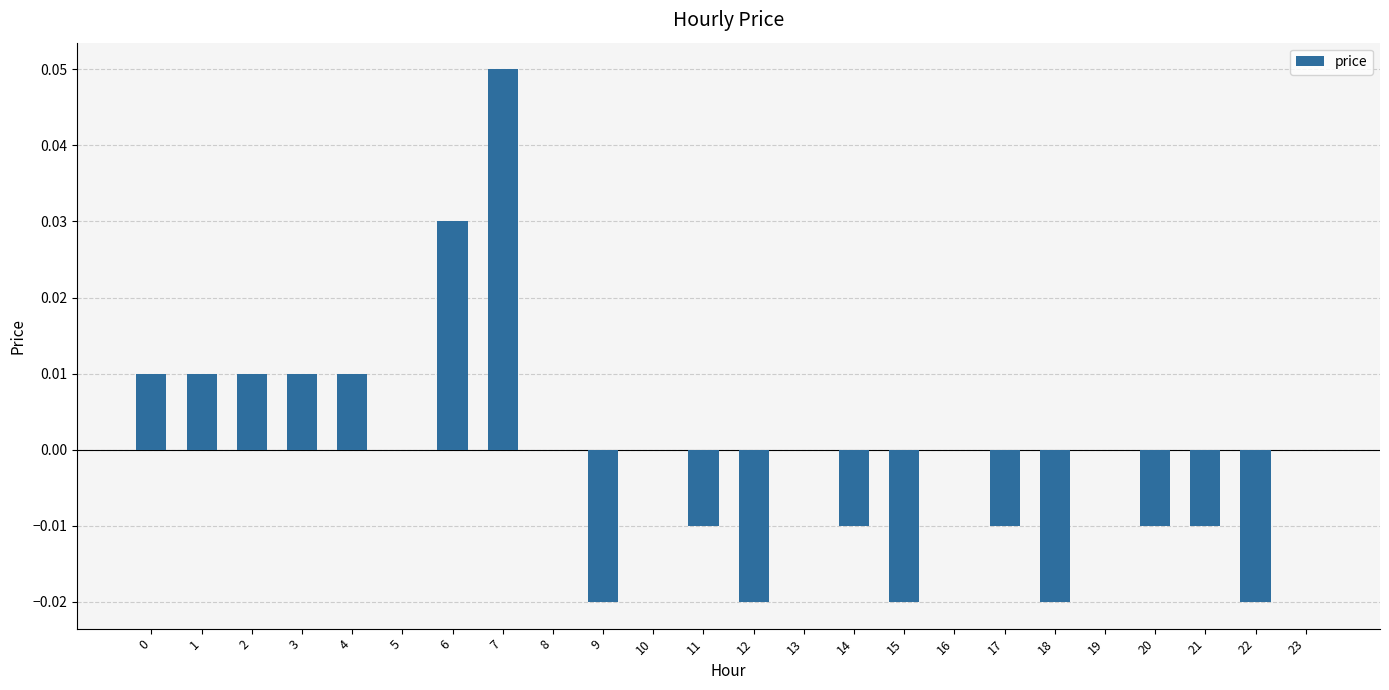

The value at 14 is -0.0. True or false?

True